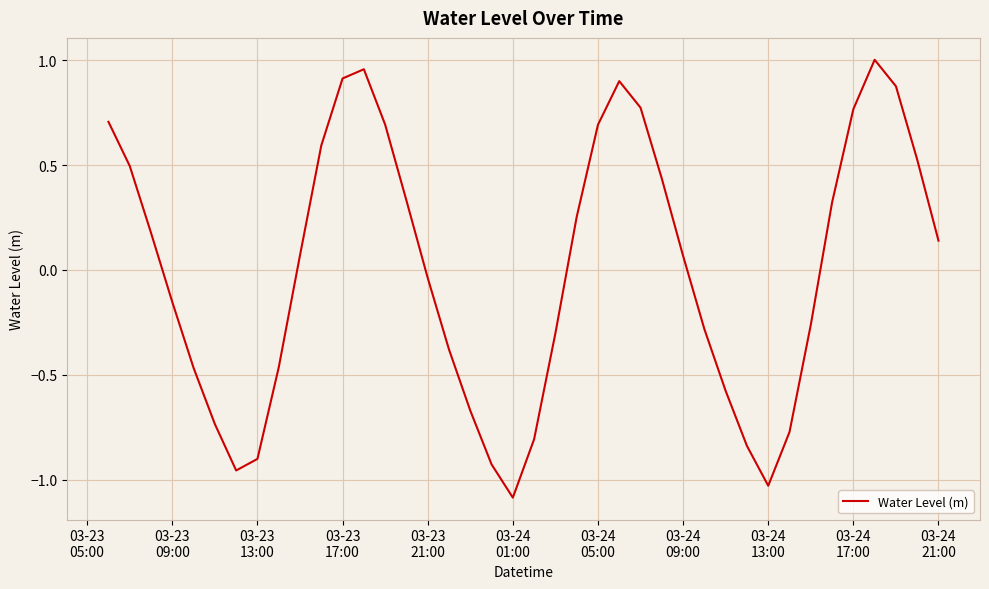

What is the difference between the maximum and minimum values?

2.1